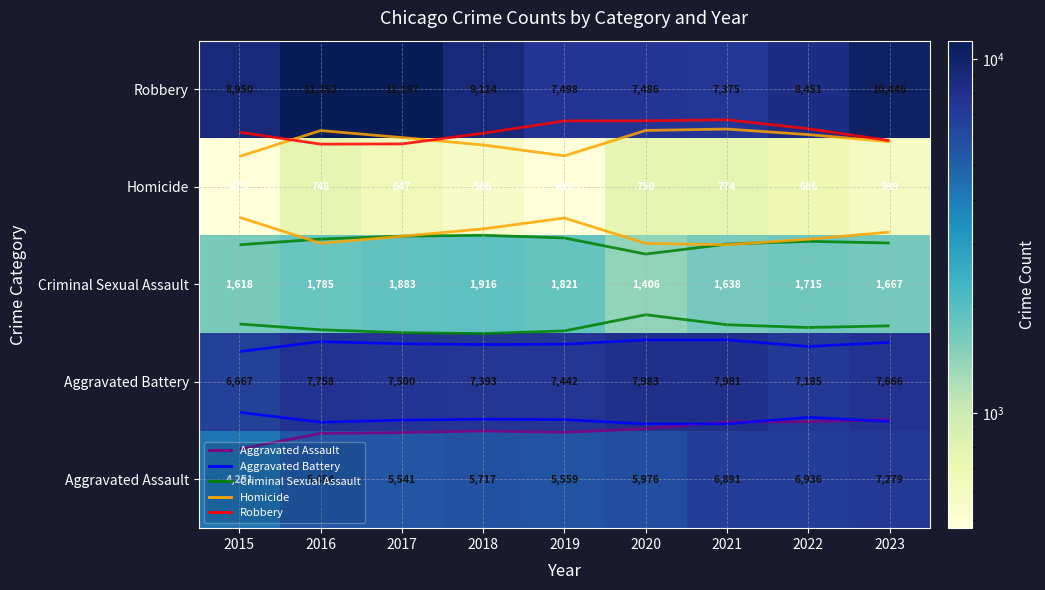

At which category is the sum across all series the highest?

2023